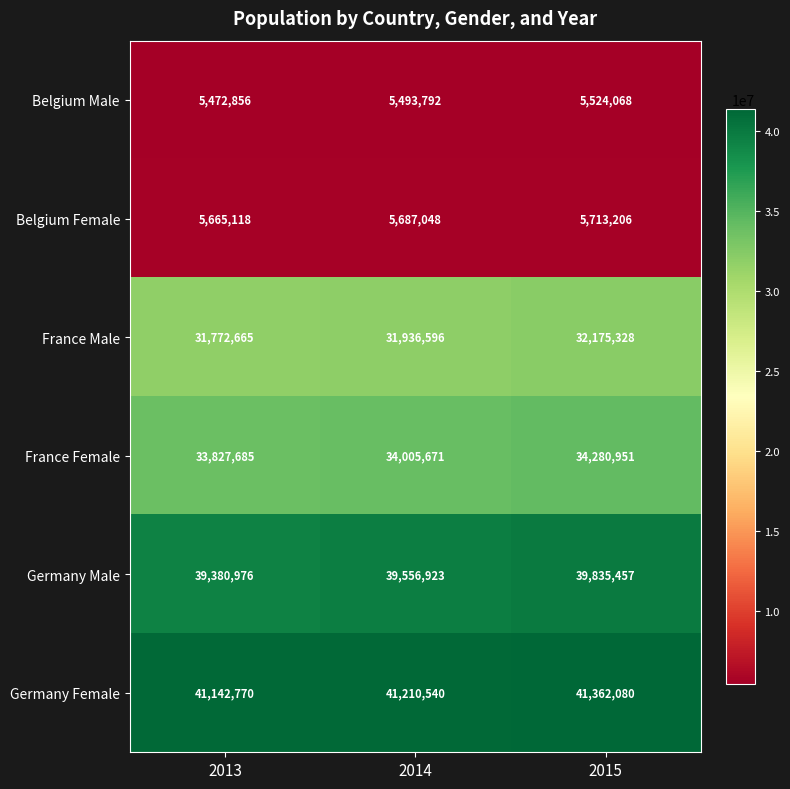

What is the difference between the maximum and minimum values in the Belgium Female series?

48088